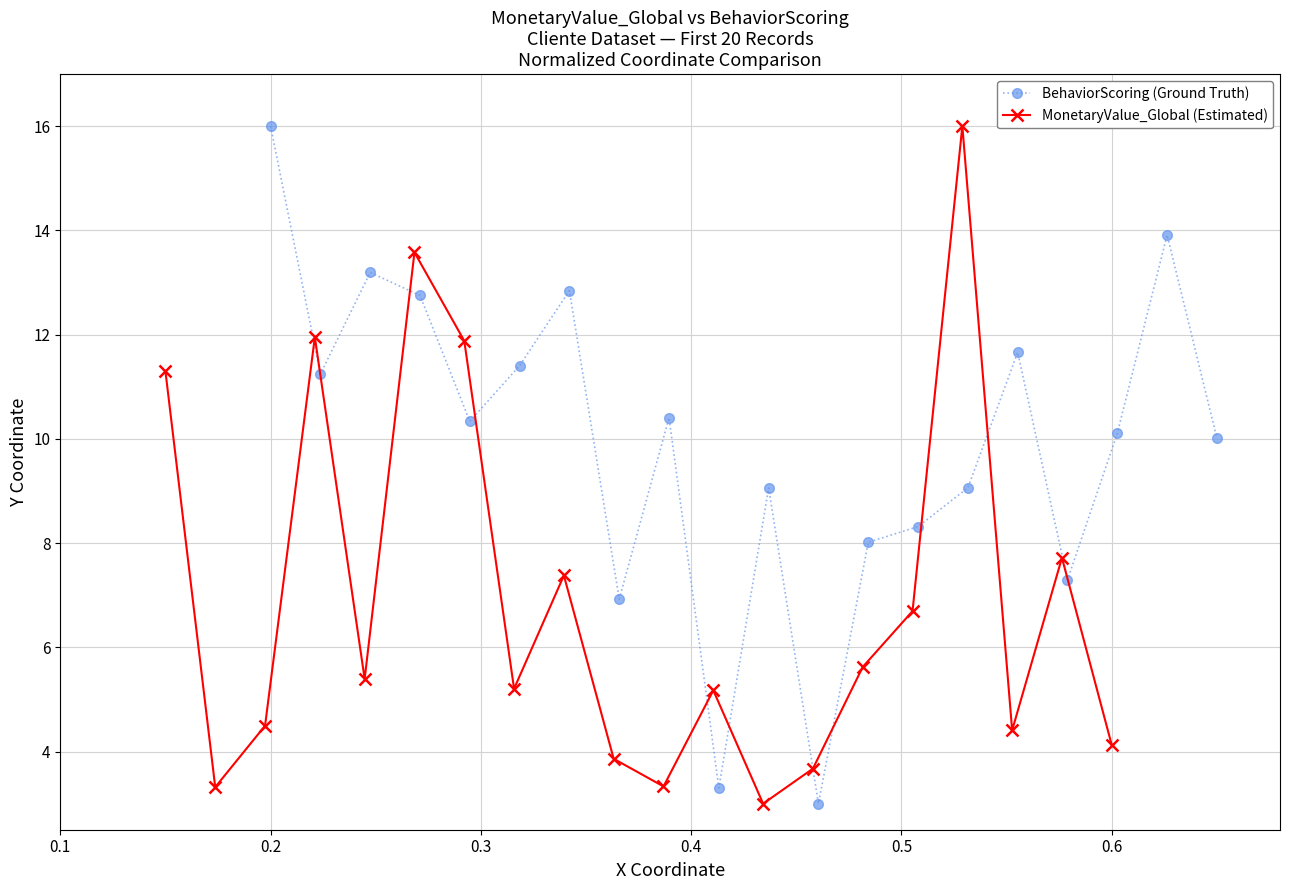

What is the value of the BehaviorScoring (Ground Truth) point at the 6th from the left?

11.4